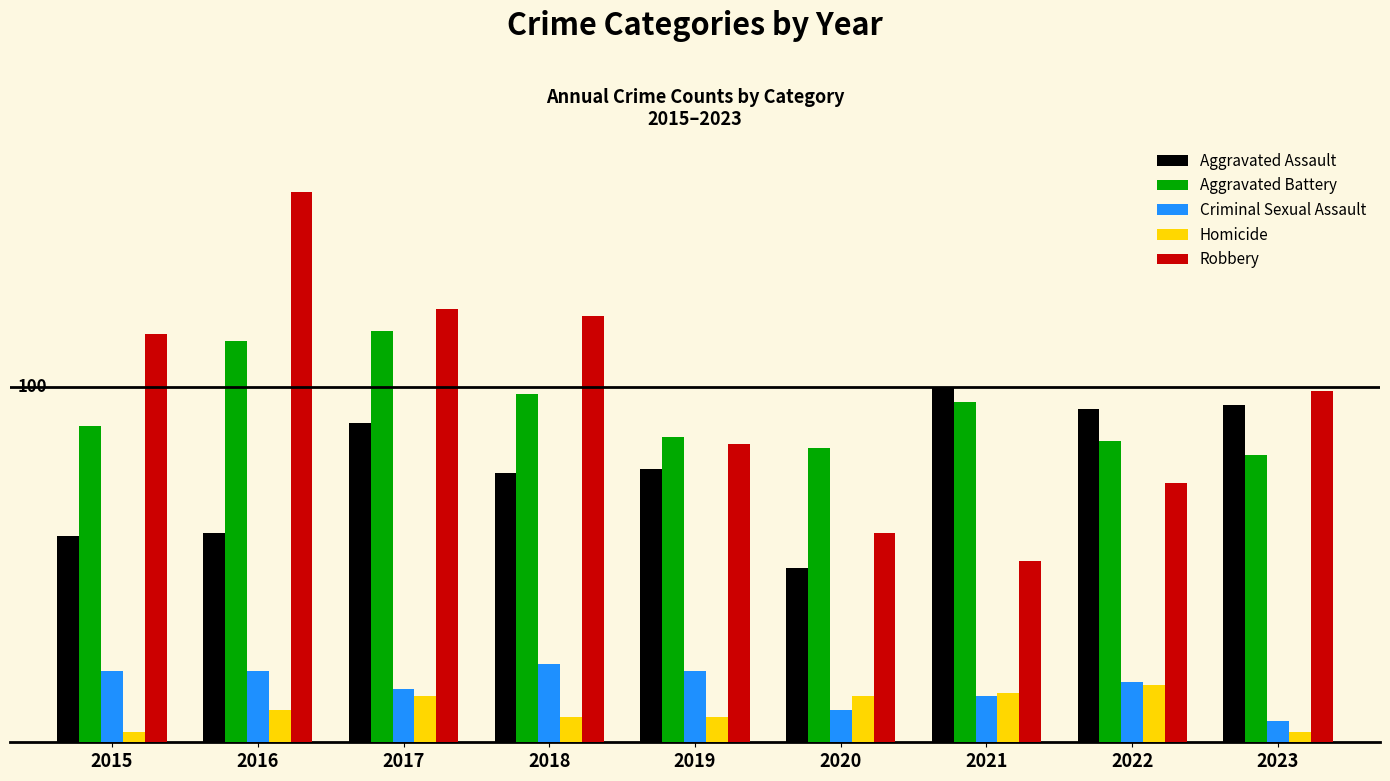

What is the minimum value shown in the chart?

3